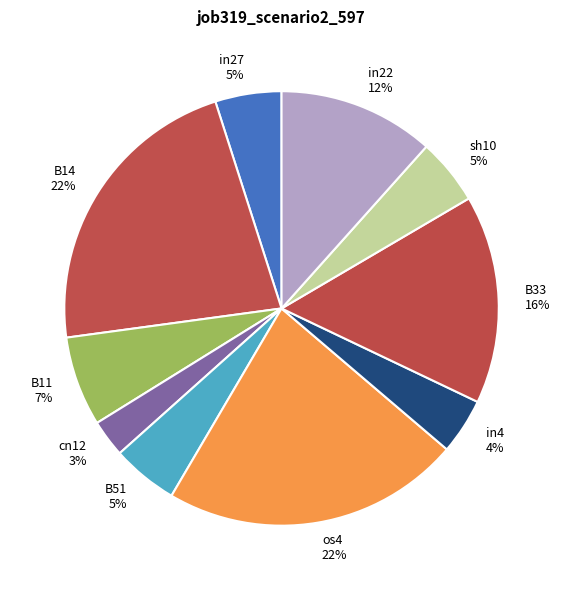

To the nearest percent, what is the difference between the B14 and in27 slice percentages?

17%